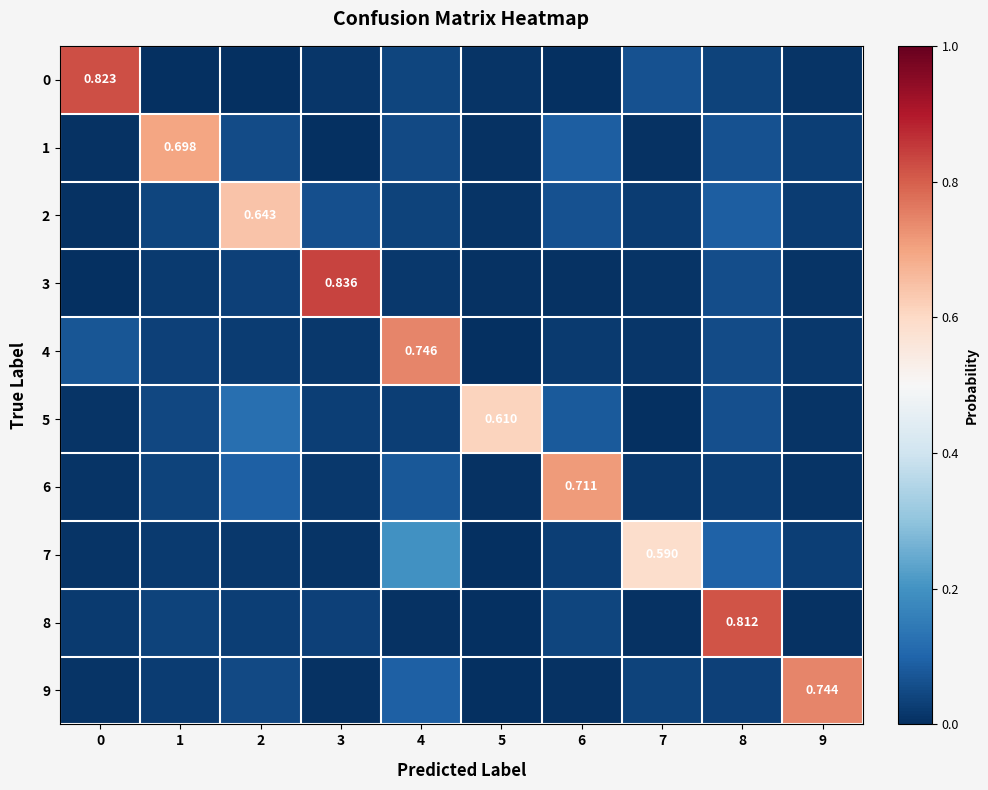

Which series changed the most between 1 and 7?

1